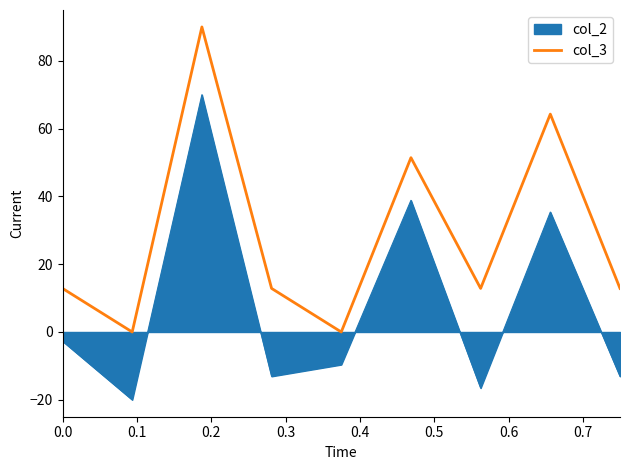

What is the difference between the maximum and minimum values in the col_2 series?

90.0